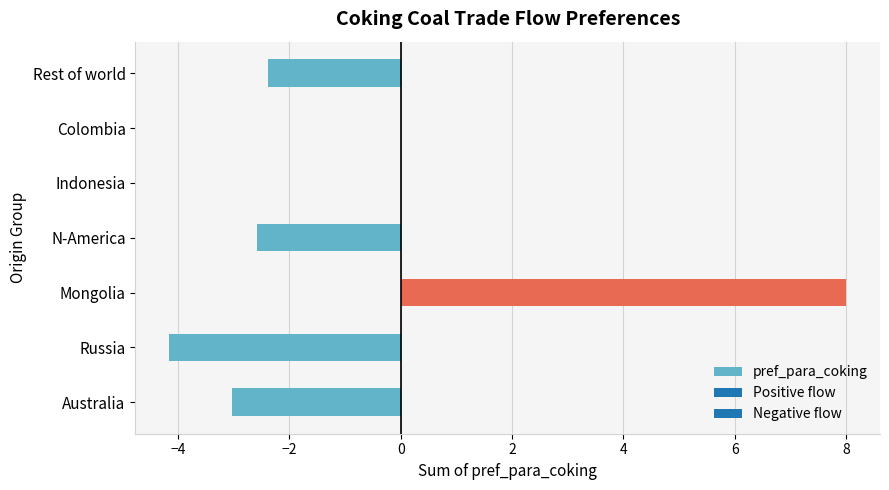

The value at Russia is -2.4. True or false?

False